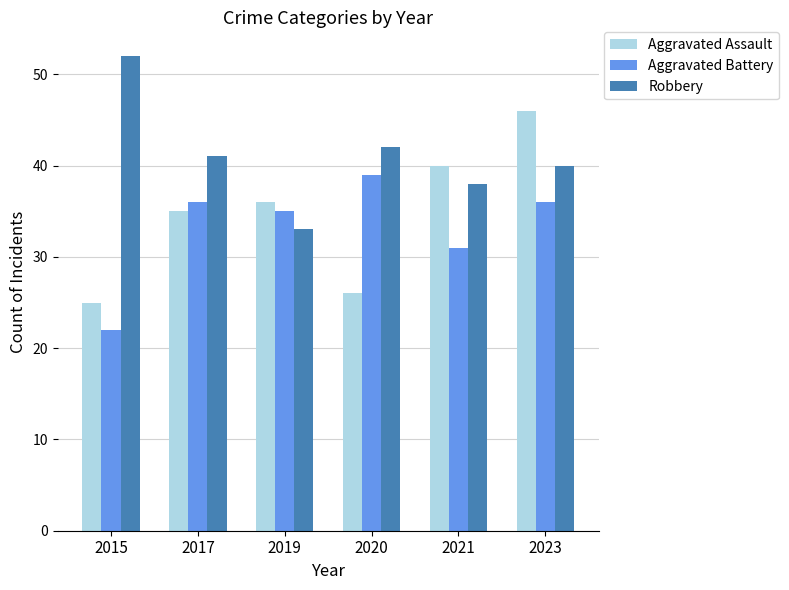

Rank the categories by Aggravated Assault value from highest to lowest.

2023, 2021, 2019, 2017, 2020, 2015